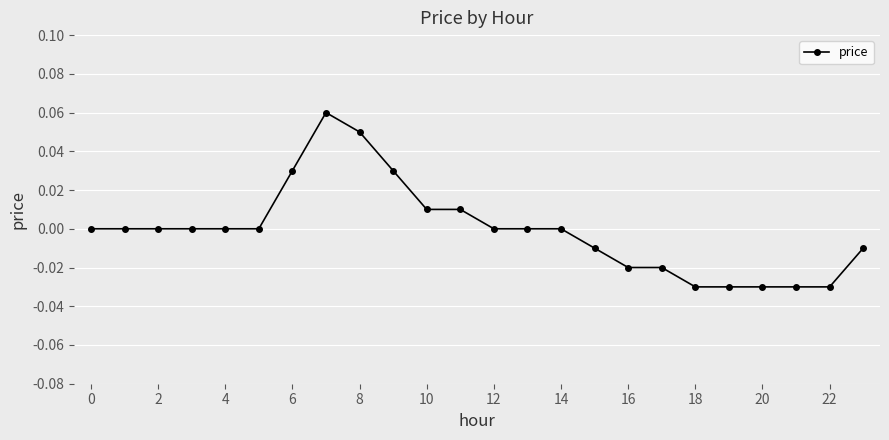

True or false: the data has more than 0 interior local peaks.

True